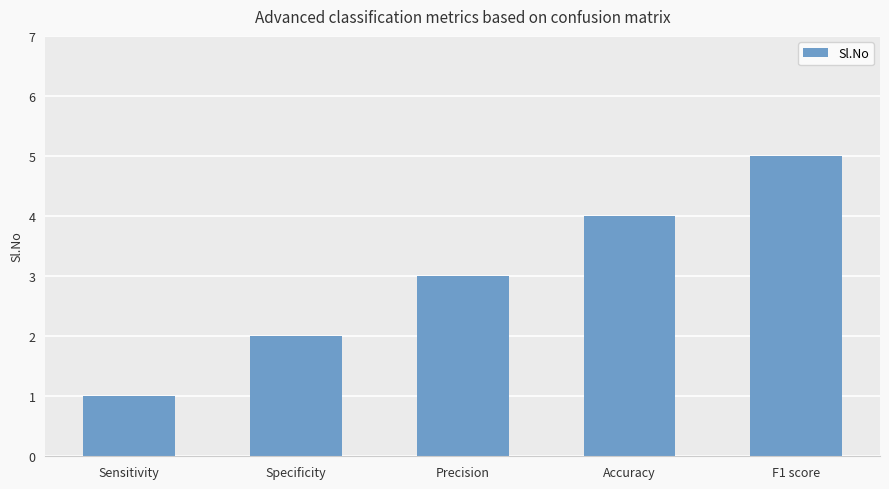

What is the sum of all values?

15